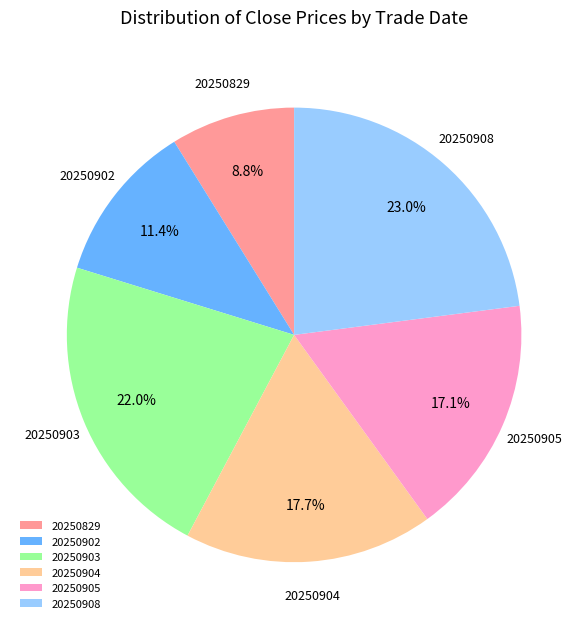

Which category has the biggest portion of the pie?

20250908